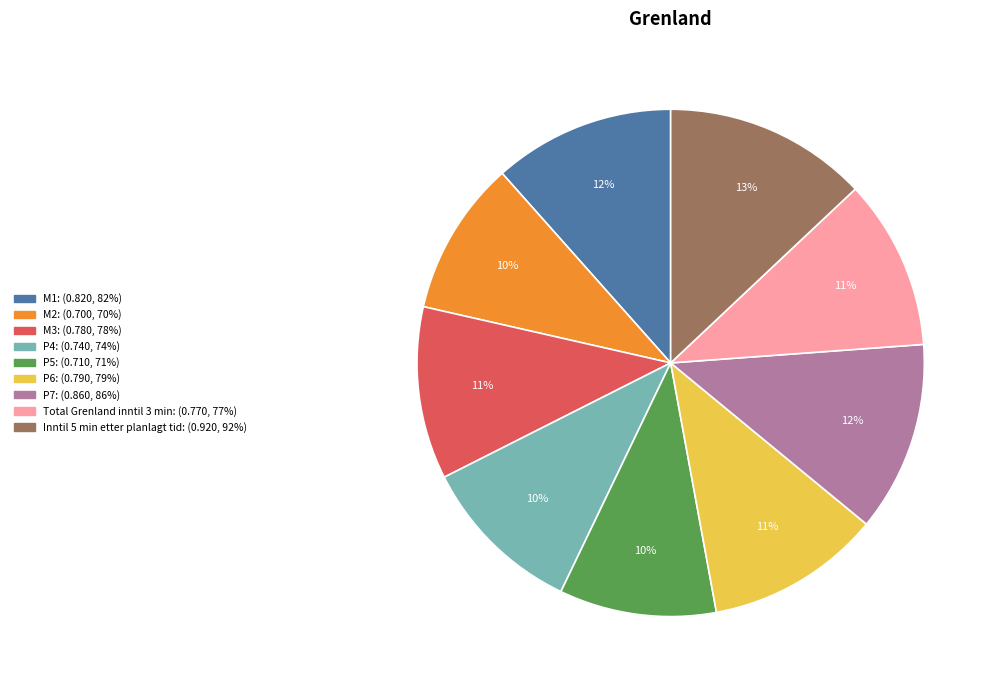

What is the largest slice in the pie chart?

Inntil 5 min etter planlagt tid